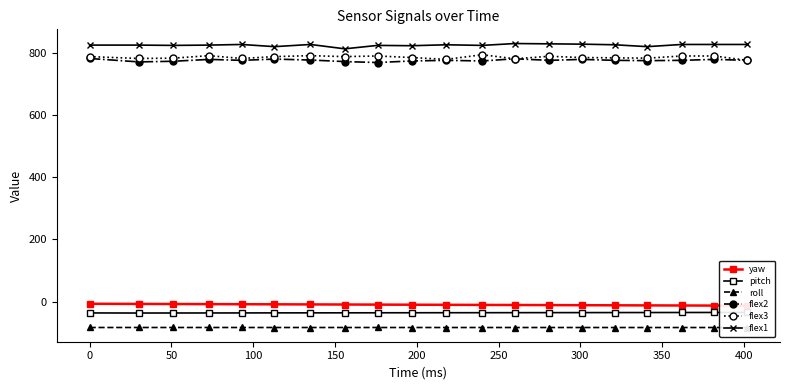

Does the chart display data point markers on the line(s)?

Yes